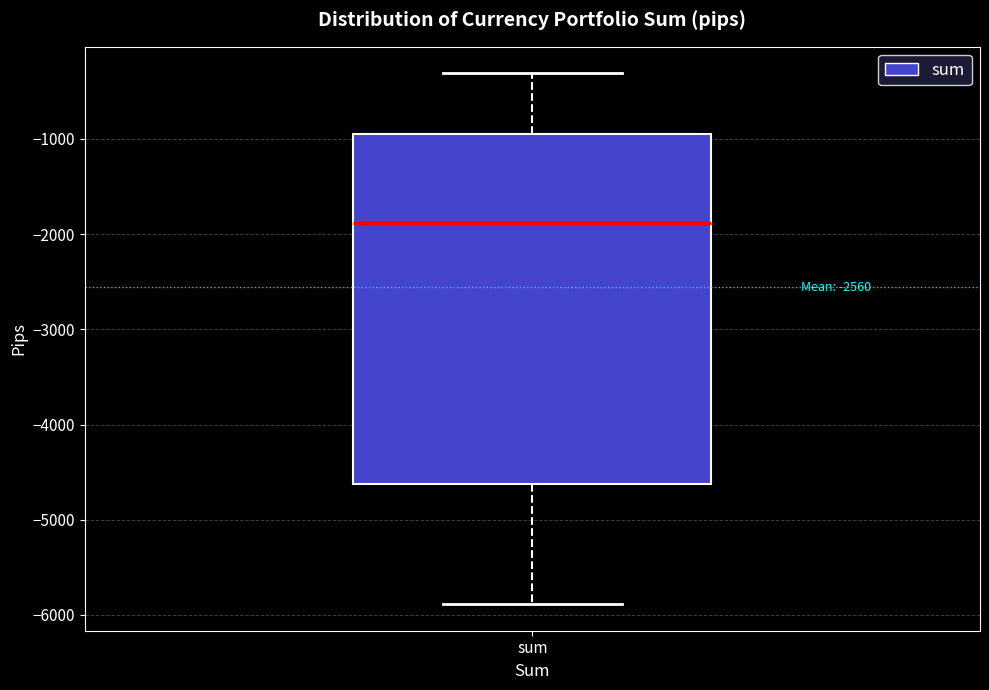

Transcribe this box plot: give where the median line is, the range the box spans, and where the two whiskers end, as read against the y-axis. The values are not printed on the chart, so give them approximately, as read against the axis.

median -1900, box -4600 to -900, whiskers -5900 to -300